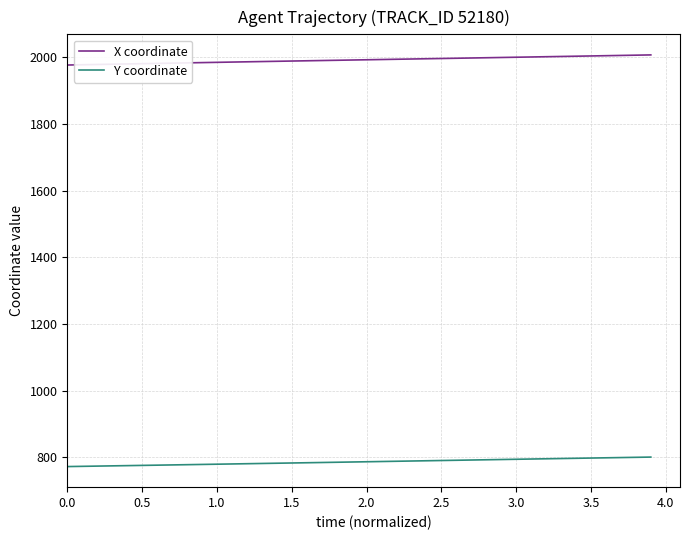

True or false: X coordinate and Y coordinate cross at least once.

False